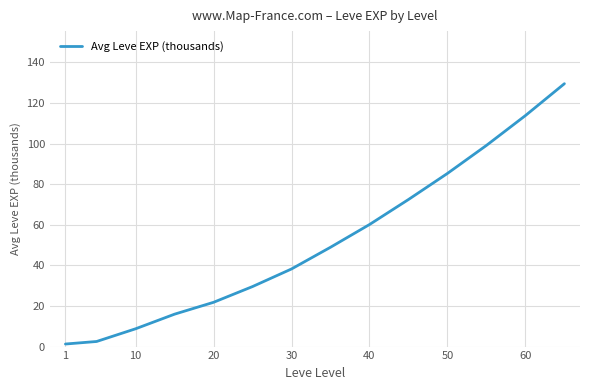

What is the maximum value shown in the chart?

129.5